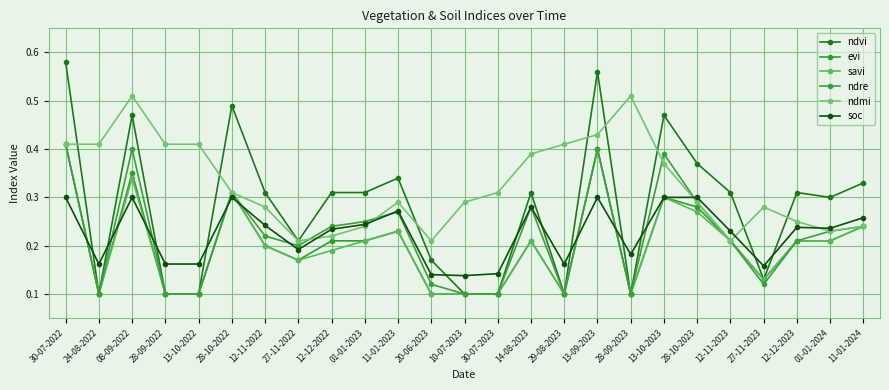

Is it true that ndmi equals 0.1 at 12-12-2023?

False